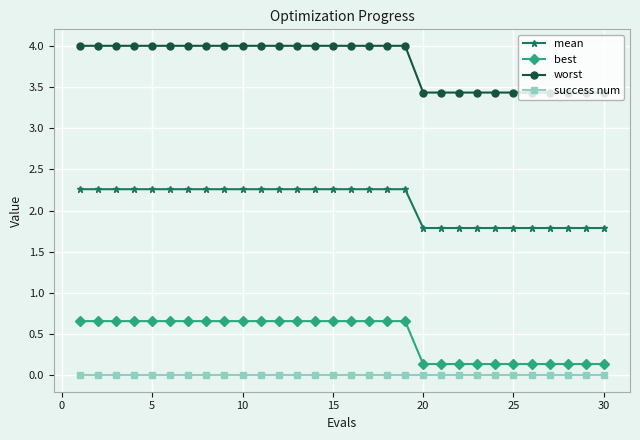

What is the minimum value for worst?

3.4